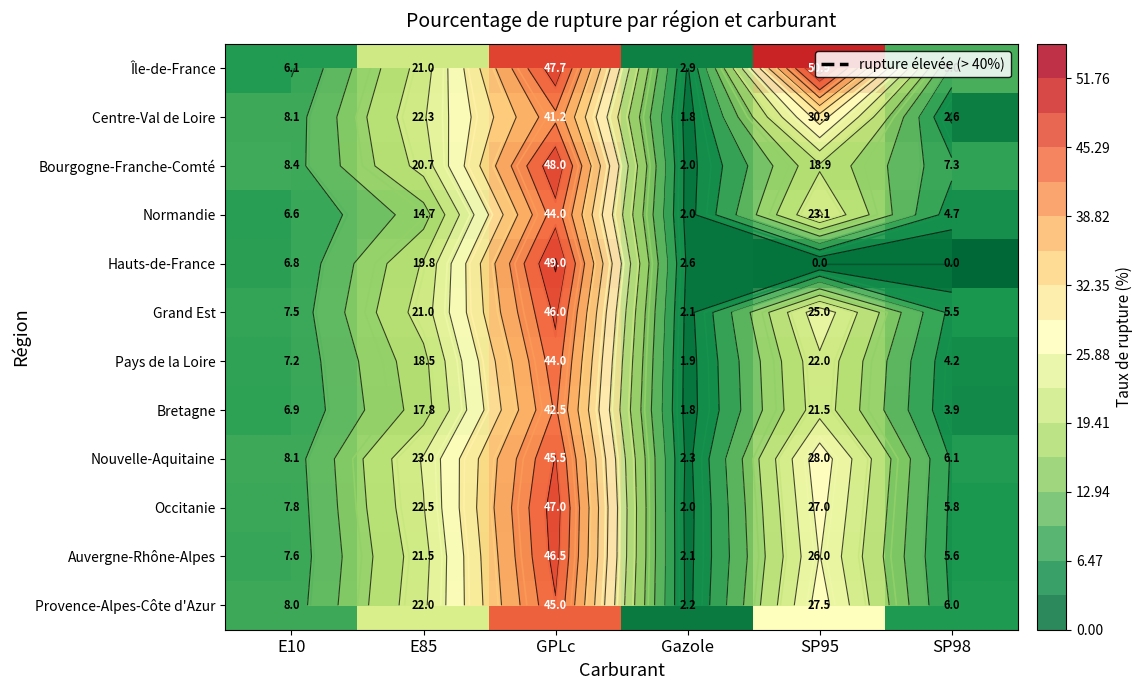

Read the Grand Est value at GPLc.

46.0